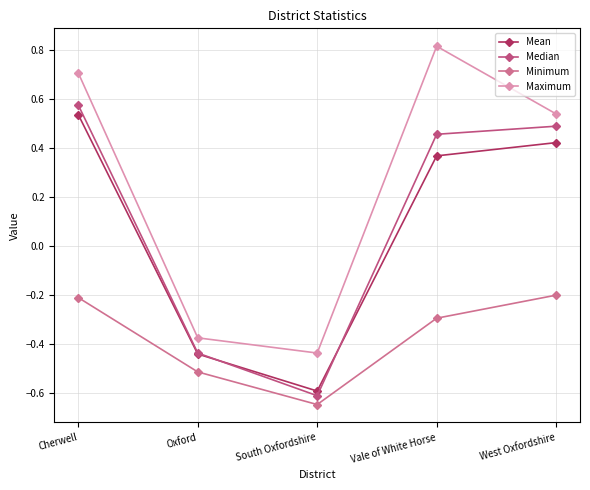

True or false: Median and Mean cross at least once.

True